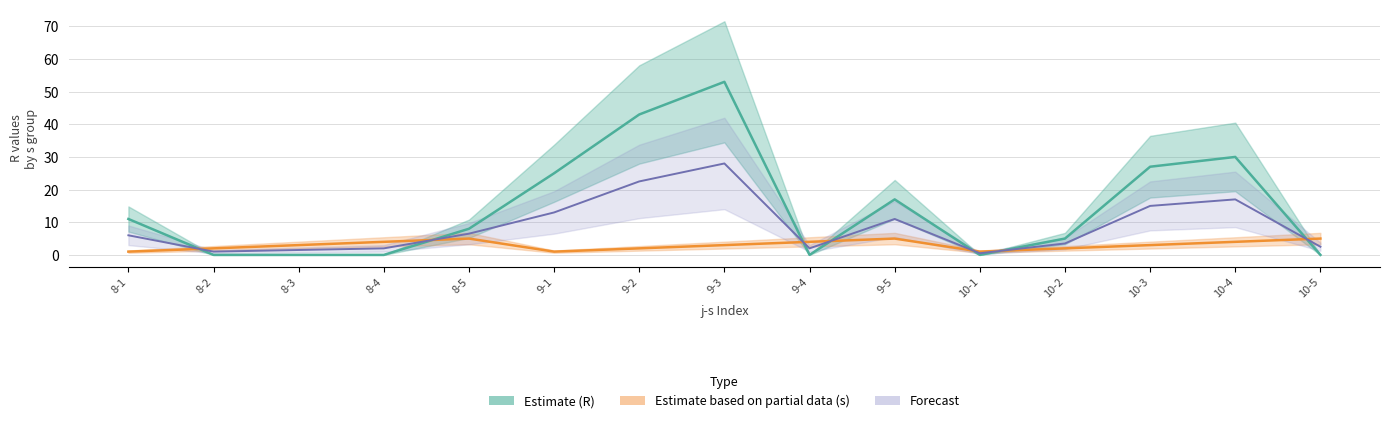

What is the maximum value shown in the chart?

53